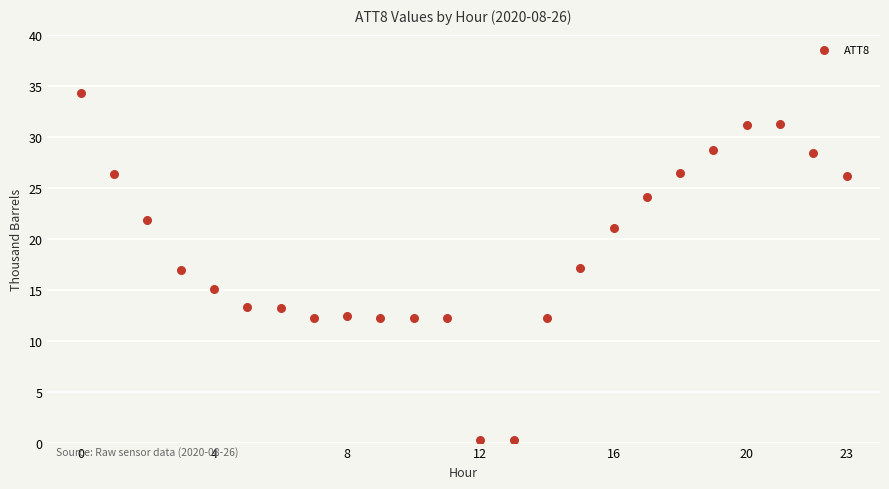

What is the range of Y values (max minus min)?

34.0